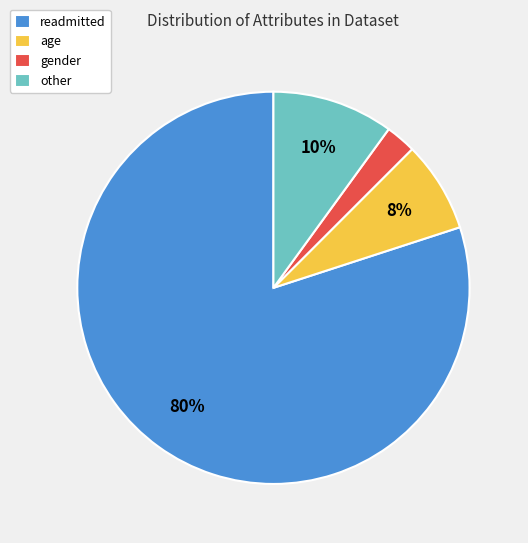

To the nearest percent, what is the difference between the other and readmitted slice percentages?

70%